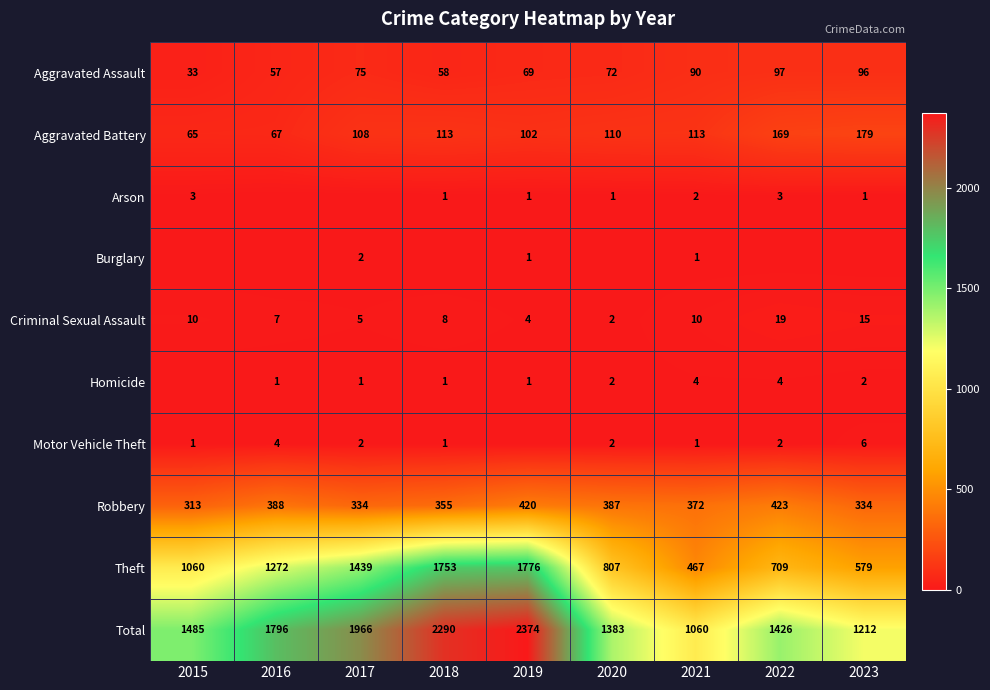

Is the value of Burglary at 2019 greater than the value of Aggravated Battery at 2017?

No